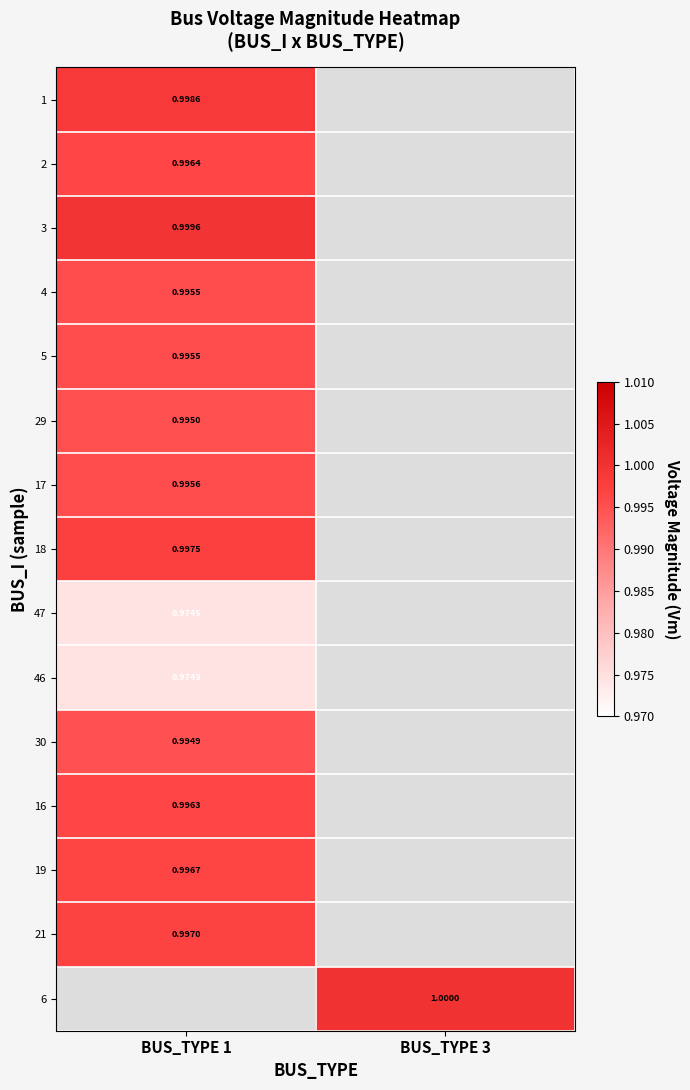

Is it true that 30 equals 0.3 at BUS_TYPE 1?

False